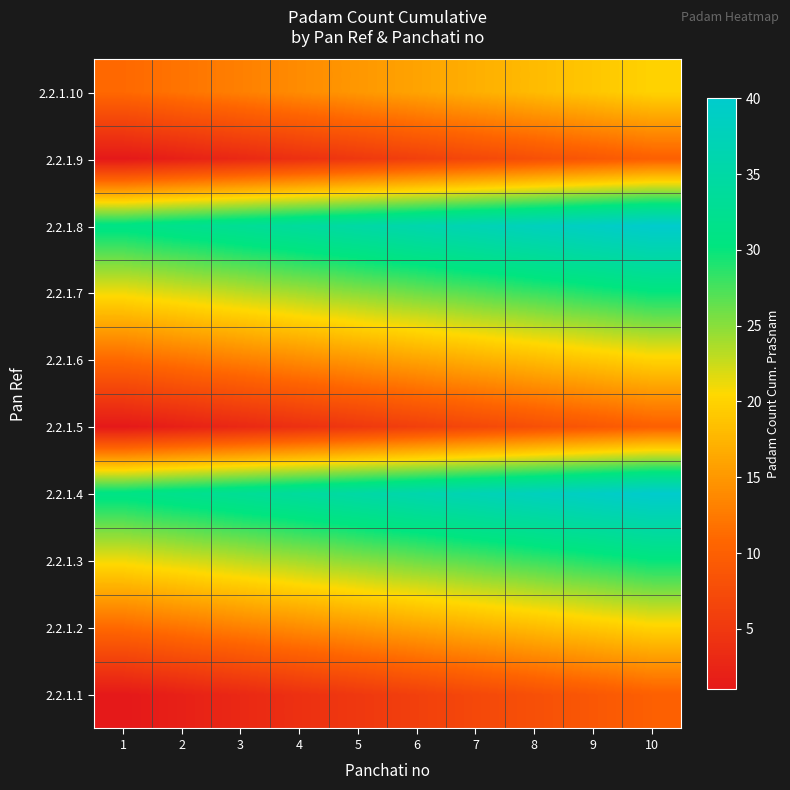

Reading left to right, what are all the values shown in this chart?

2.2.1.1: 1=1	2=2	3=3	4=4	5=5	6=6	7=7	8=8	9=9	10=10
2.2.1.2: 1=11	2=12	3=13	4=14	5=15	6=16	7=17	8=18	9=19	10=20
2.2.1.3: 1=21	2=22	3=23	4=24	5=25	6=26	7=27	8=28	9=29	10=30
2.2.1.4: 1=31	2=32	3=33	4=34	5=35	6=36	7=37	8=38	9=39	10=40
2.2.1.5: 1=1	2=2	3=3	4=4	5=5	6=6	7=7	8=8	9=9	10=10
2.2.1.6: 1=11	2=12	3=13	4=14	5=15	6=16	7=17	8=18	9=19	10=20
2.2.1.7: 1=21	2=22	3=23	4=24	5=25	6=26	7=27	8=28	9=29	10=30
2.2.1.8: 1=31	2=32	3=33	4=34	5=35	6=36	7=37	8=38	9=39	10=40
2.2.1.9: 1=1	2=2	3=3	4=4	5=5	6=6	7=7	8=8	9=9	10=10
2.2.1.10: 1=11	2=12	3=13	4=14	5=15	6=16	7=17	8=18	9=19	10=20